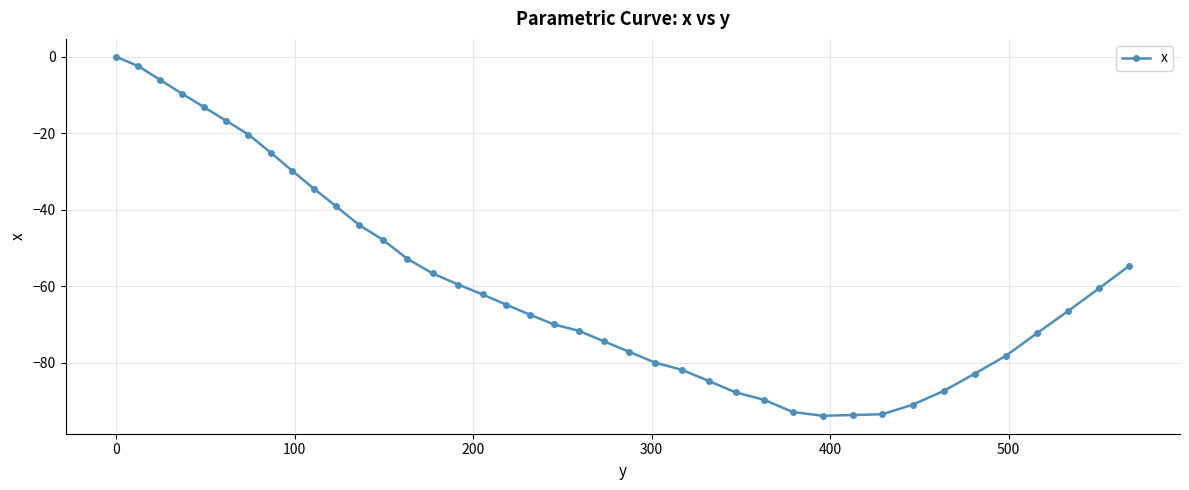

What is the difference between the second highest and minimum values?

91.4